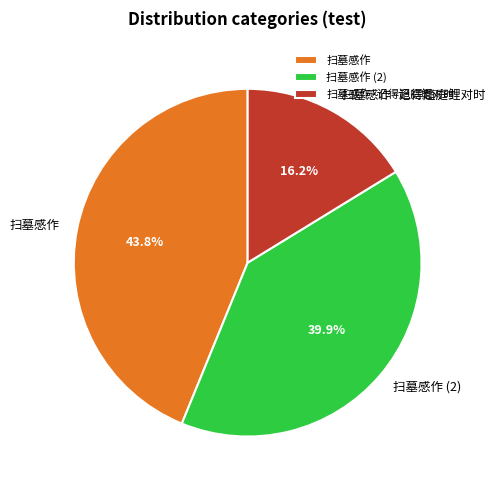

To the nearest percent, what portion does 扫墓感作·记得趋庭鲤对时 represent?

16%